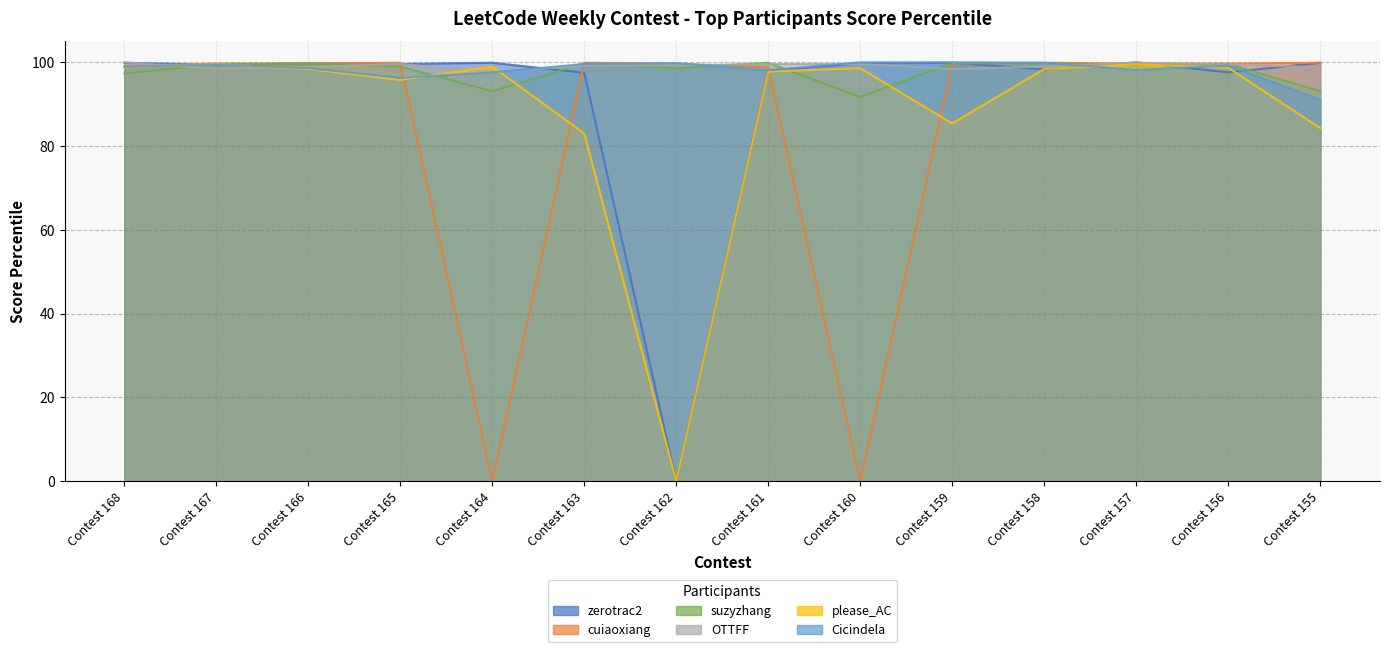

Reading left to right, what are all the values shown in this chart?

zerotrac2: 99.9	99.4	99.8	99.6	99.9	97.5	0.0	98.0	99.8	99.9	98.3	100.0	97.6	99.9
cuiaoxiang: 99.0	99.7	99.7	99.9	0.0	99.9	99.7	98.8	0.0	99.7	99.9	99.7	99.7	99.9
suzyzhang: 97.3	99.6	99.7	99.0	93.1	99.8	98.6	99.9	91.7	99.9	99.8	99.3	99.6	93.1
OTTFF: 100.0	98.5	98.9	99.6	97.7	99.2	99.3	99.6	99.6	98.4	99.0	99.9	99.5	98.8
please_AC: 98.8	99.6	98.4	95.8	99.0	83.0	0.0	97.8	98.6	85.4	98.4	99.5	98.7	84.3
Cicindela: 98.9	99.5	98.6	96.3	97.6	99.6	99.8	98.1	100.0	100.0	99.9	98.2	99.2	91.1